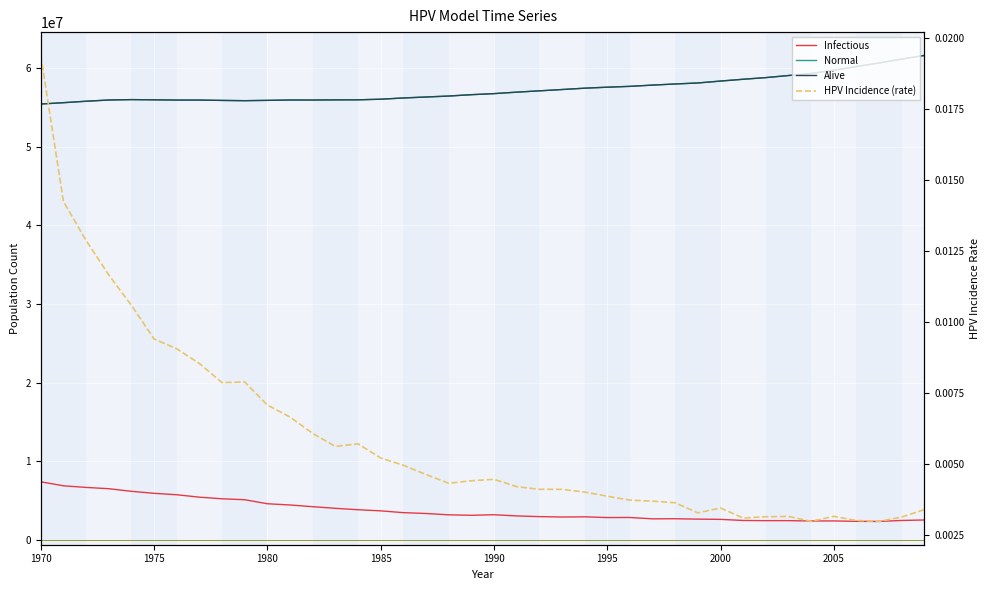

Rank the series by their maximum value, from highest to lowest.

Normal, Alive, Infectious, HPV Incidence (rate)